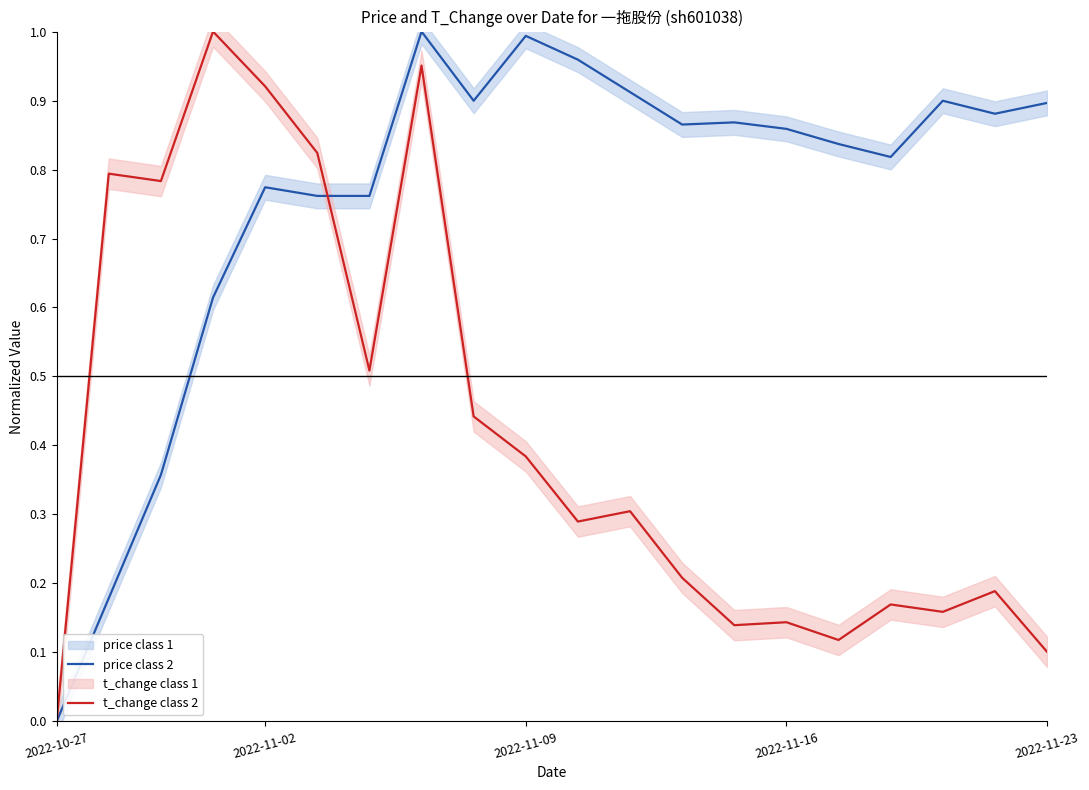

Which has a higher value, 10 or 7?

7